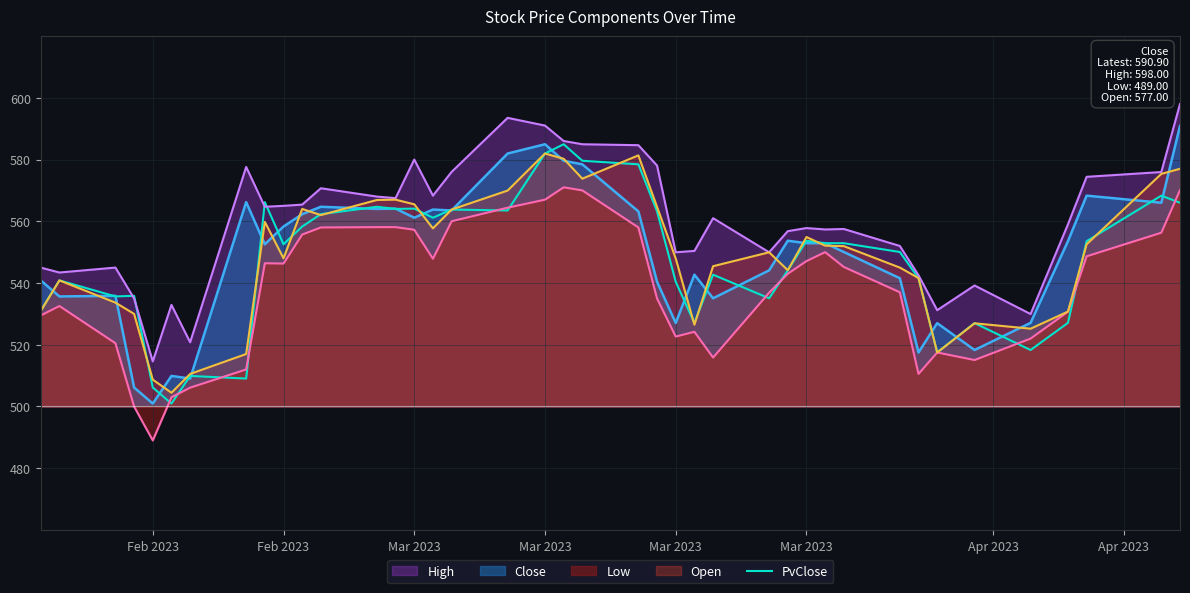

How many points are higher than both their immediate neighbors (excluding endpoints)?

12